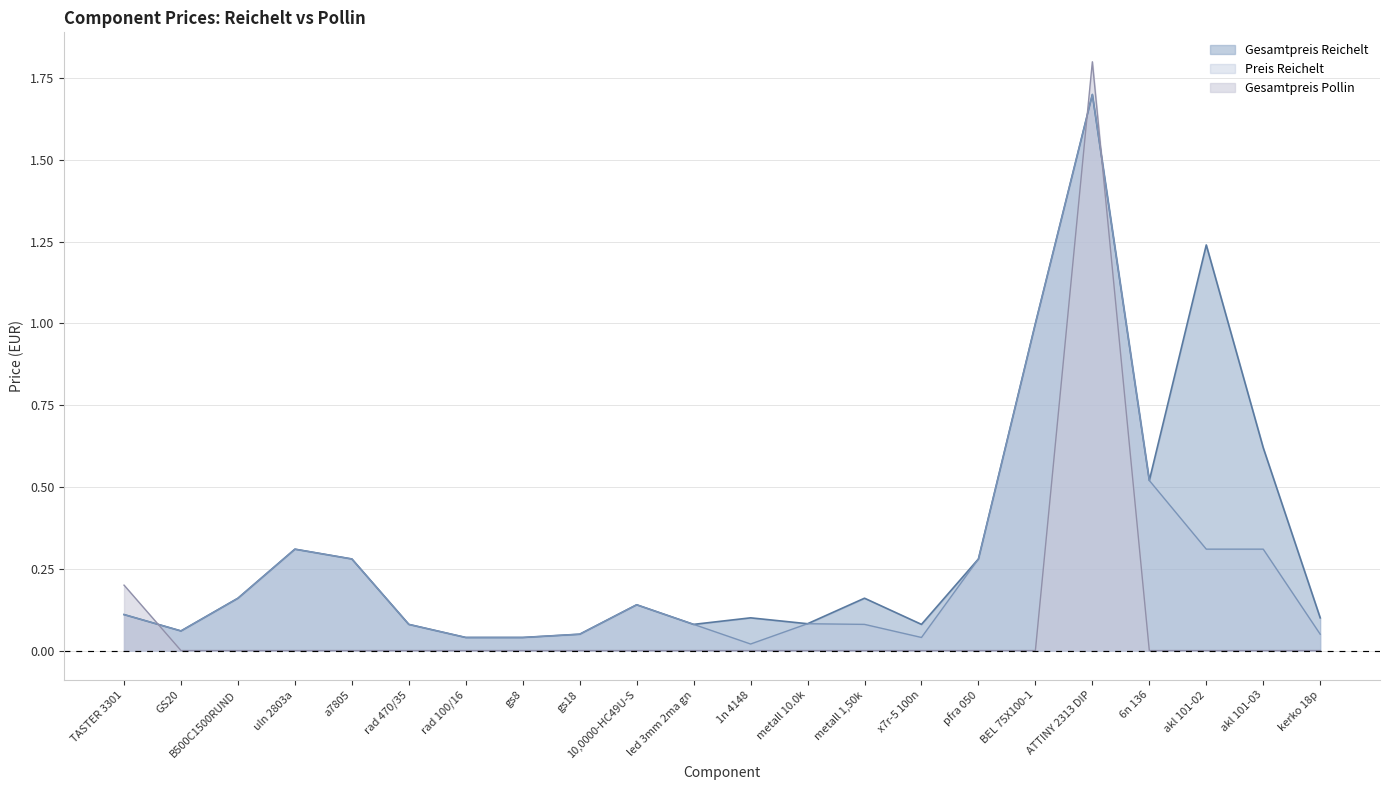

Reading left to right, extract all data points from this chart.

Gesamtpreis Reichelt: 0.1	0.1	0.2	0.3	0.3	0.1	0.0	0.0	0.1	0.1	0.1	0.1	0.1	0.2	0.1	0.3	1.0	1.7	0.5	1.2	0.6	0.1
Preis Reichelt: 0.1	0.1	0.2	0.3	0.3	0.1	0.0	0.0	0.1	0.1	0.1	0.0	0.1	0.1	0.0	0.3	1.0	1.7	0.5	0.3	0.3	0.1
Gesamtpreis Pollin: 0.2	0.0	0.0	0.0	0.0	0.0	0.0	0.0	0.0	0.0	0.0	0.0	0.0	0.0	0.0	0.0	0.0	1.8	0.0	0.0	0.0	0.0